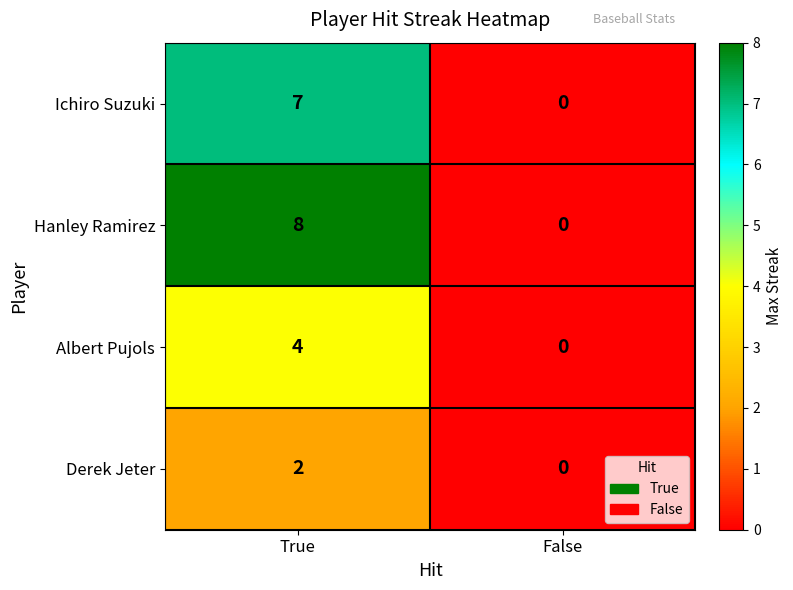

List the series in order of their peak value, highest first.

Hanley Ramirez, Ichiro Suzuki, Albert Pujols, Derek Jeter